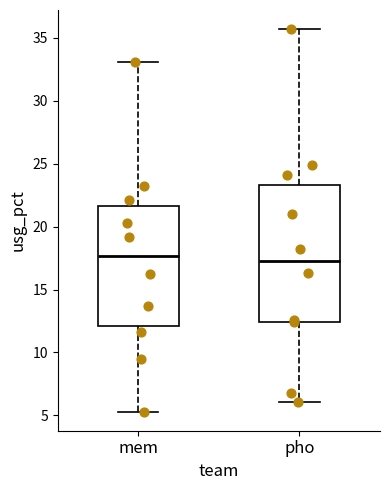

Comparing the boxes themselves (not the whiskers), which one is the tallest?

pho